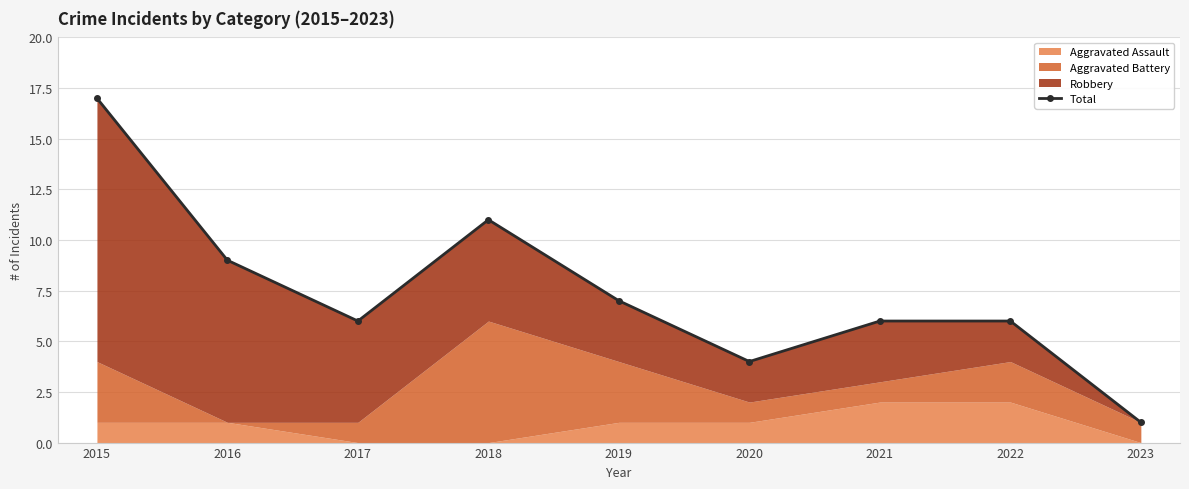

What is the change in value from 2020 to 2022?

+2